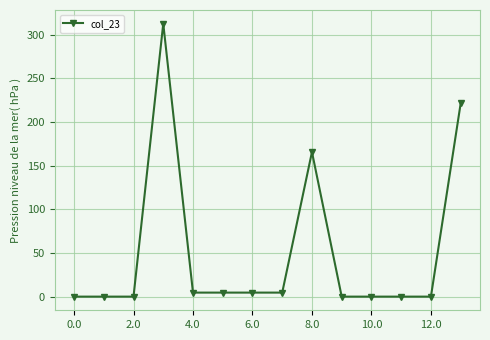

What is the value of the 4th point from the left?

312.6